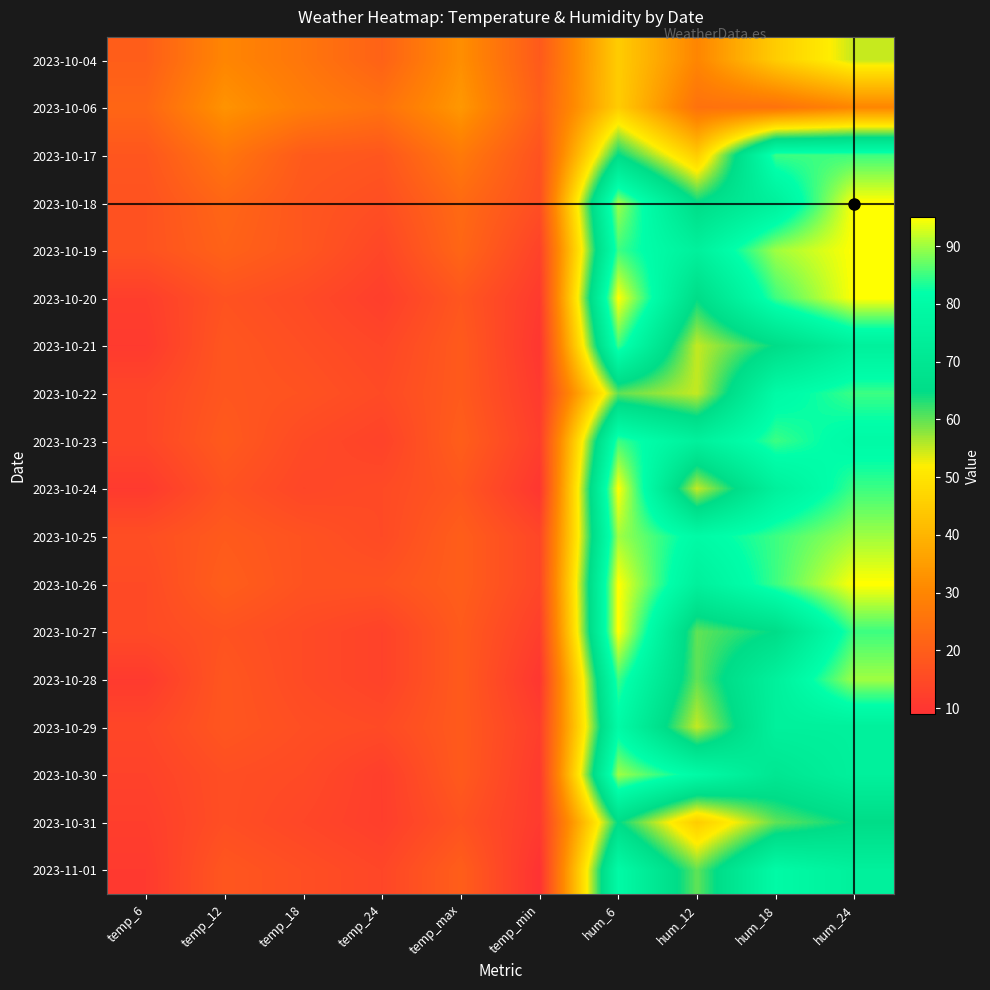

Rank the series at temp_min from lowest to highest value.

2023-11-01, 2023-10-21, 2023-10-24, 2023-10-28, 2023-10-20, 2023-10-22, 2023-10-30, 2023-10-31, 2023-10-23, 2023-10-27, 2023-10-29, 2023-10-19, 2023-10-25, 2023-10-26, 2023-10-18, 2023-10-17, 2023-10-04, 2023-10-06